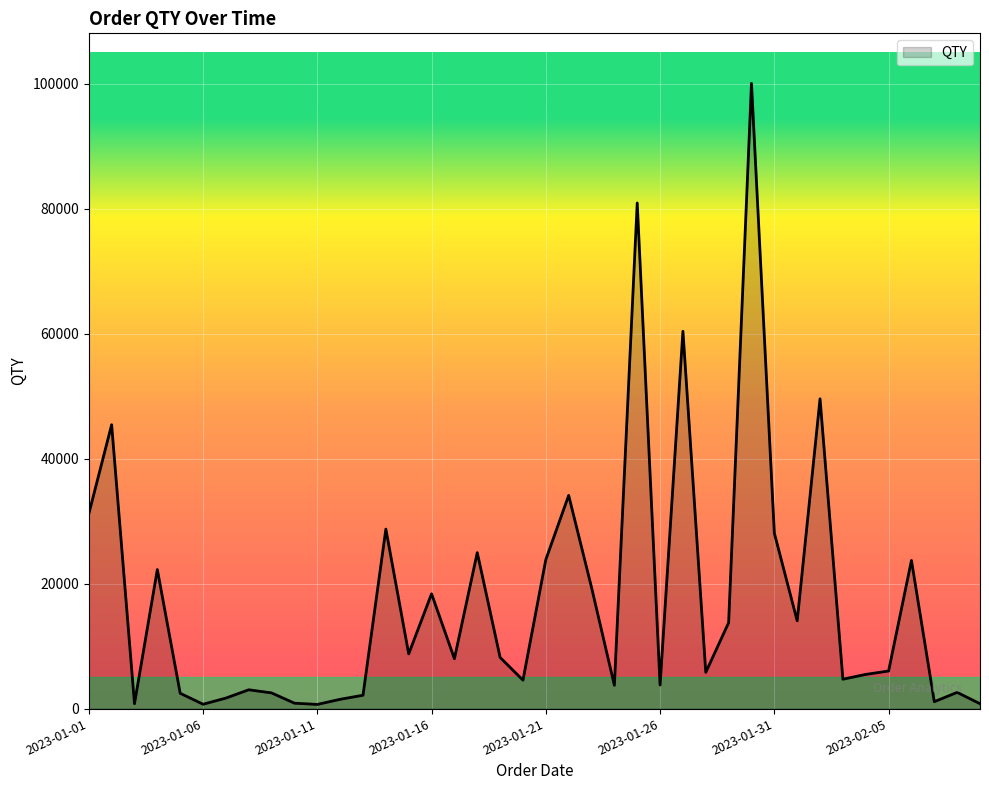

What is the difference between the maximum and minimum values?

99408